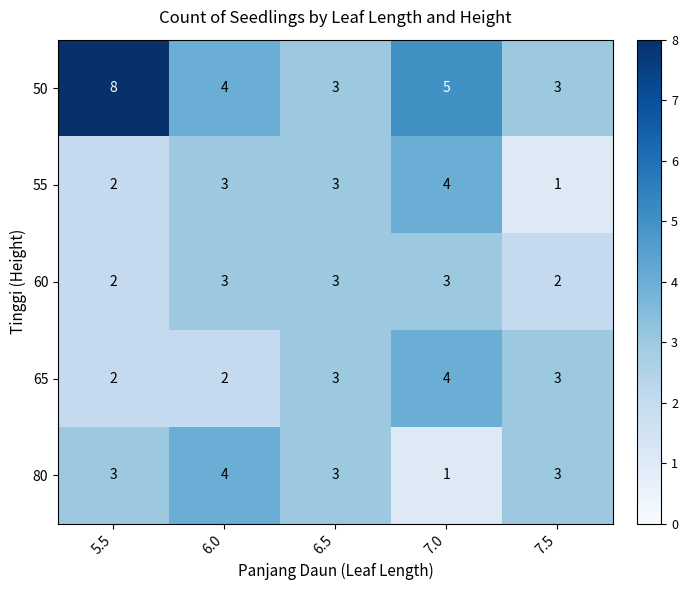

What is the difference between the 50 values at 6.5 and 5.5?

5